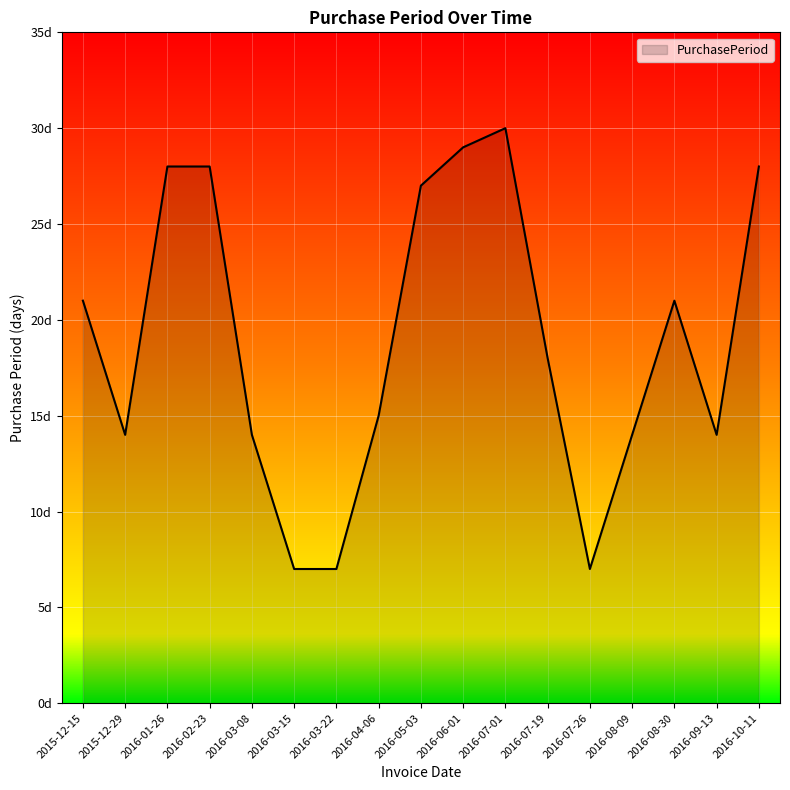

True or false: there are more than 2 points higher than both neighbors.

False